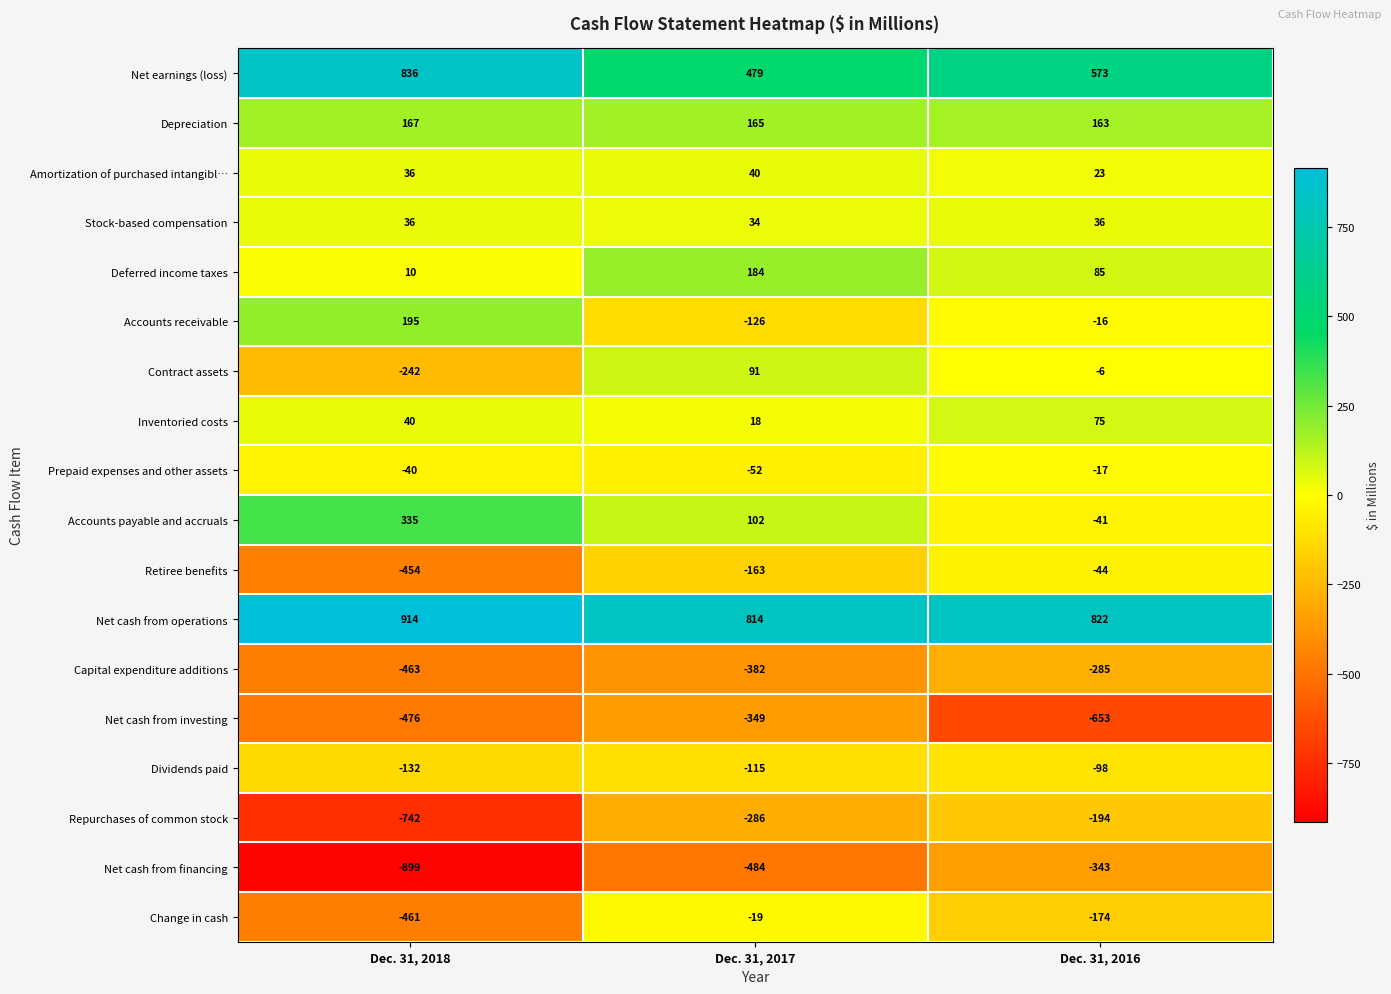

Which series has the largest total across all categories?

Net cash from operations